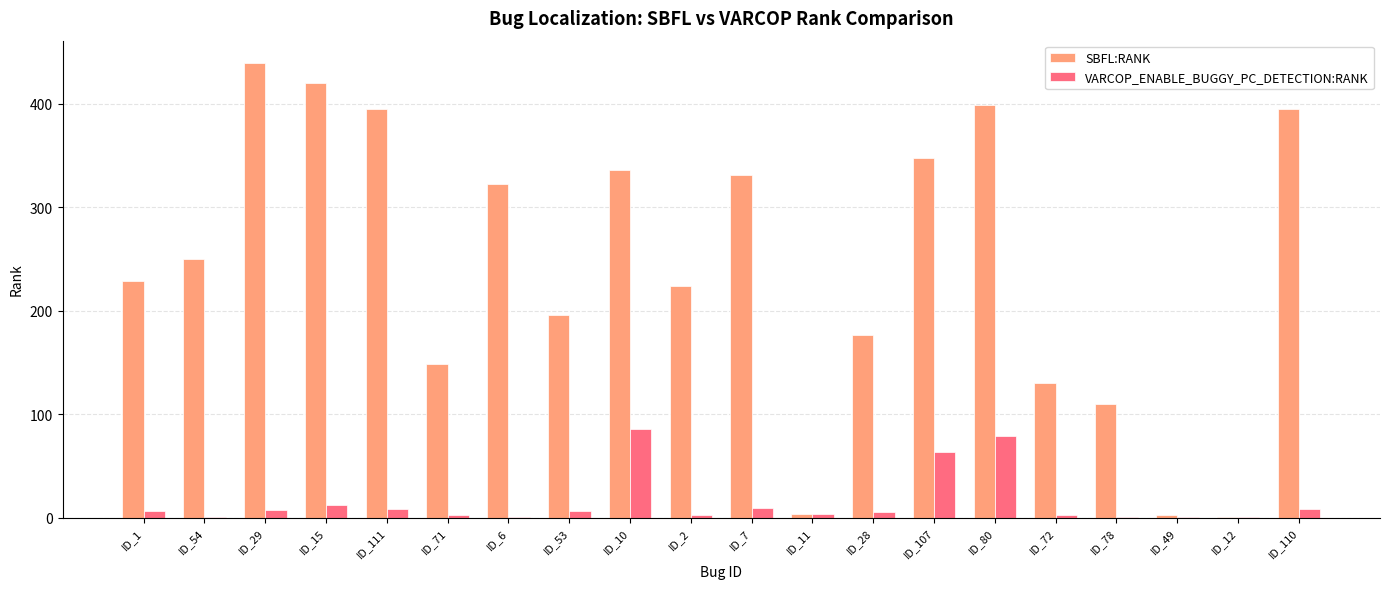

Which label corresponds to the largest value in the chart?

ID_29